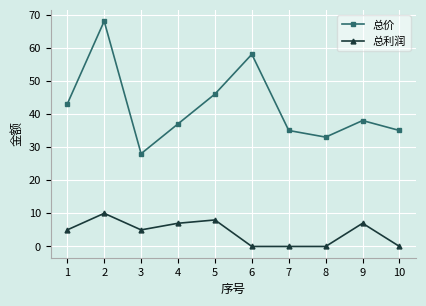

True or false: 总利润 has more than 2 points higher than both neighbors.

True